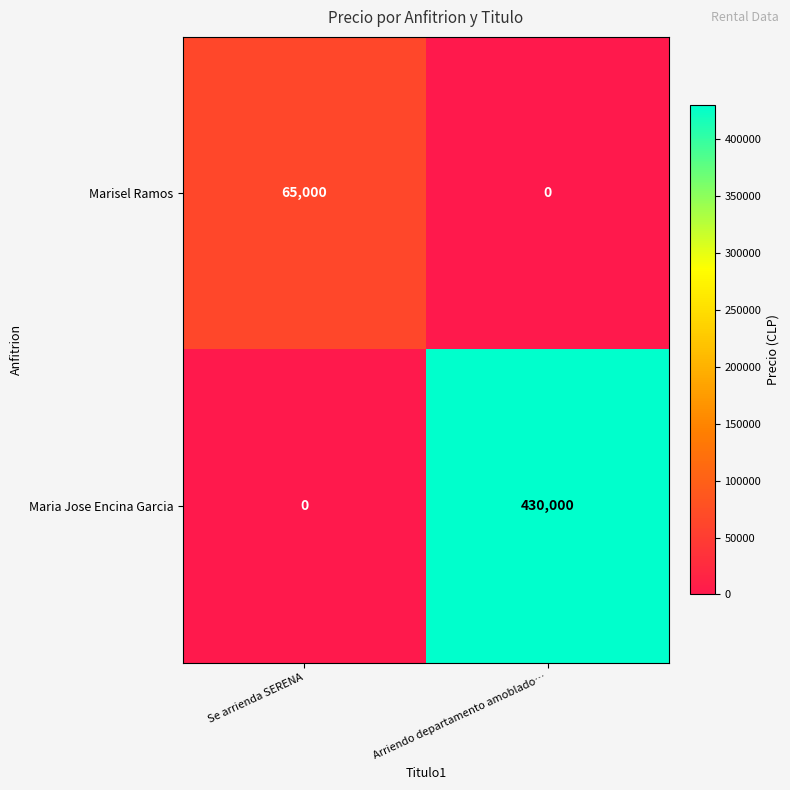

At which category is the sum across all series the highest?

Arriendo departamento amoblado…